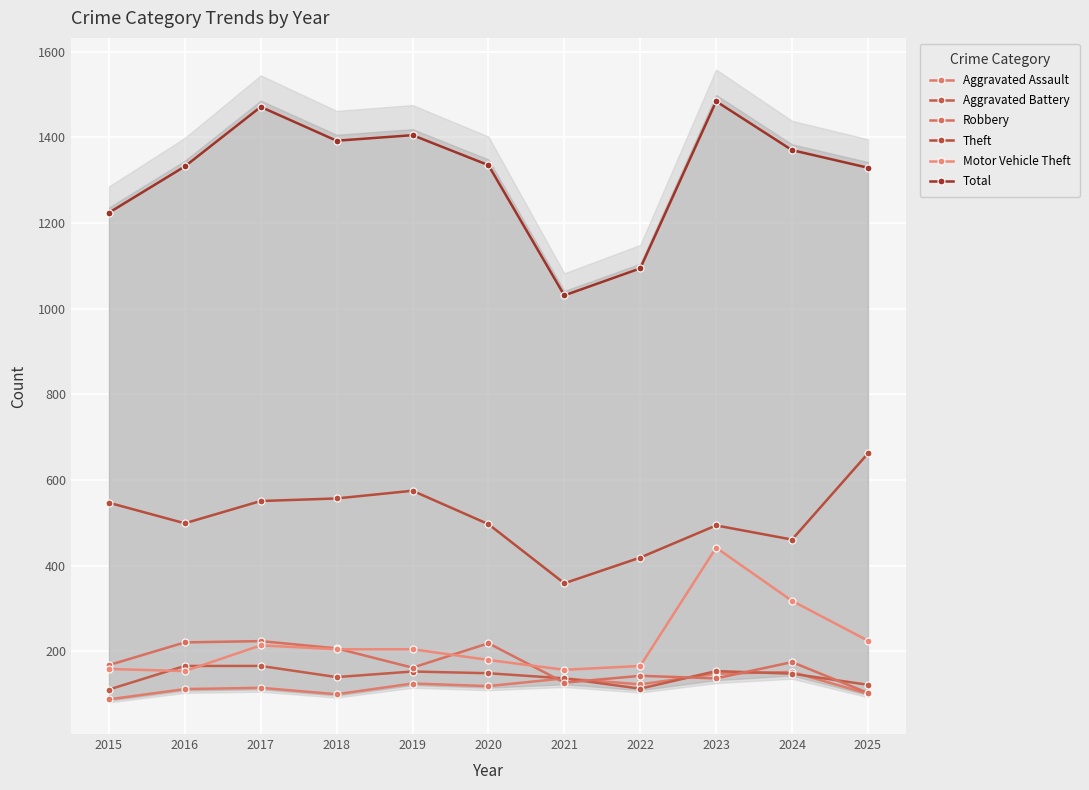

The Motor Vehicle Theft series shows 157 at 2021. True or false?

True